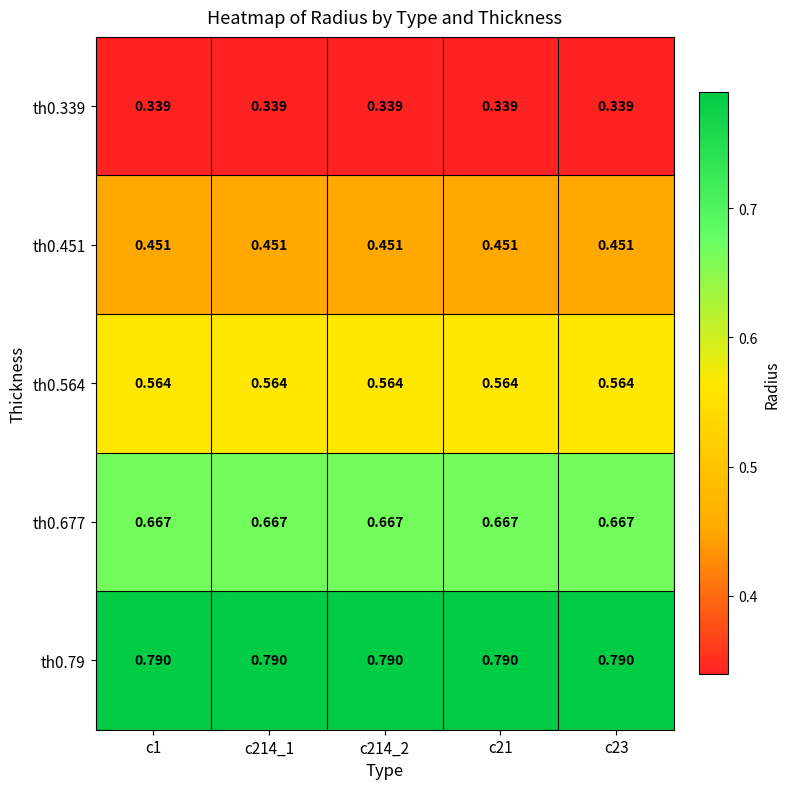

At how many categories does at least one series exceed 0?

5